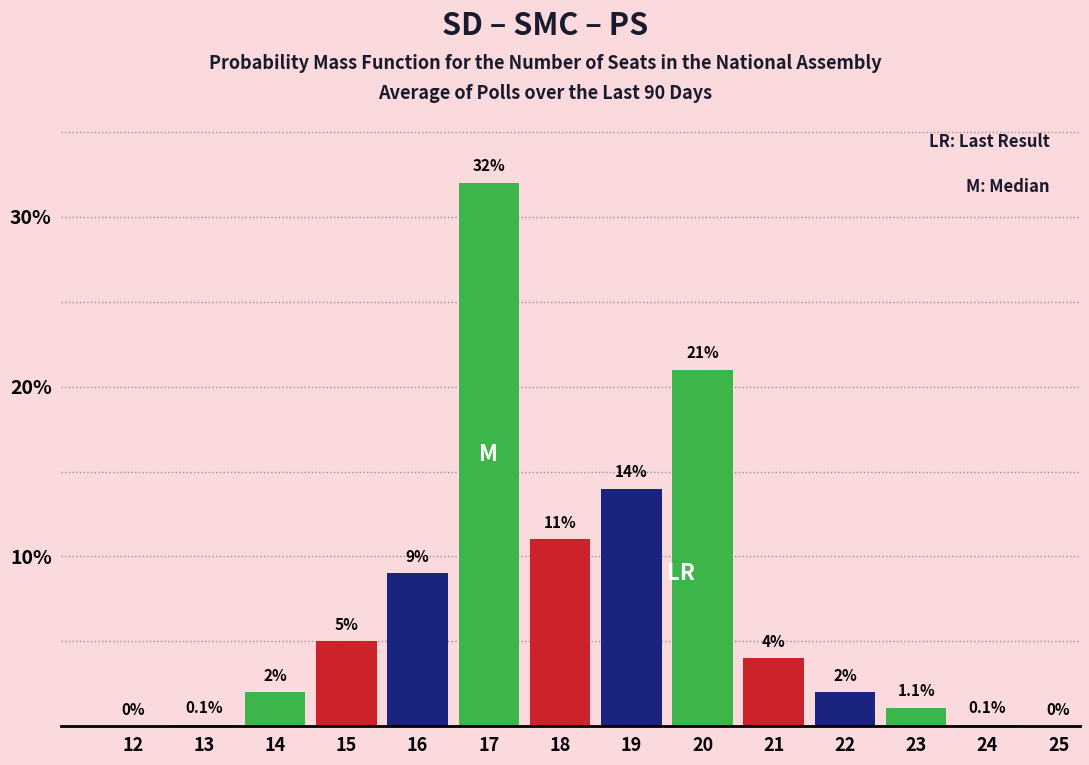

Reading right to left, transcribe all the data shown in this chart.

25=0.0	24=0.1	23=1.1	22=2.0	21=4.0	20=21.0	19=14.0	18=11.0	17=32.0	16=9.0	15=5.0	14=2.0	13=0.1	12=0.0